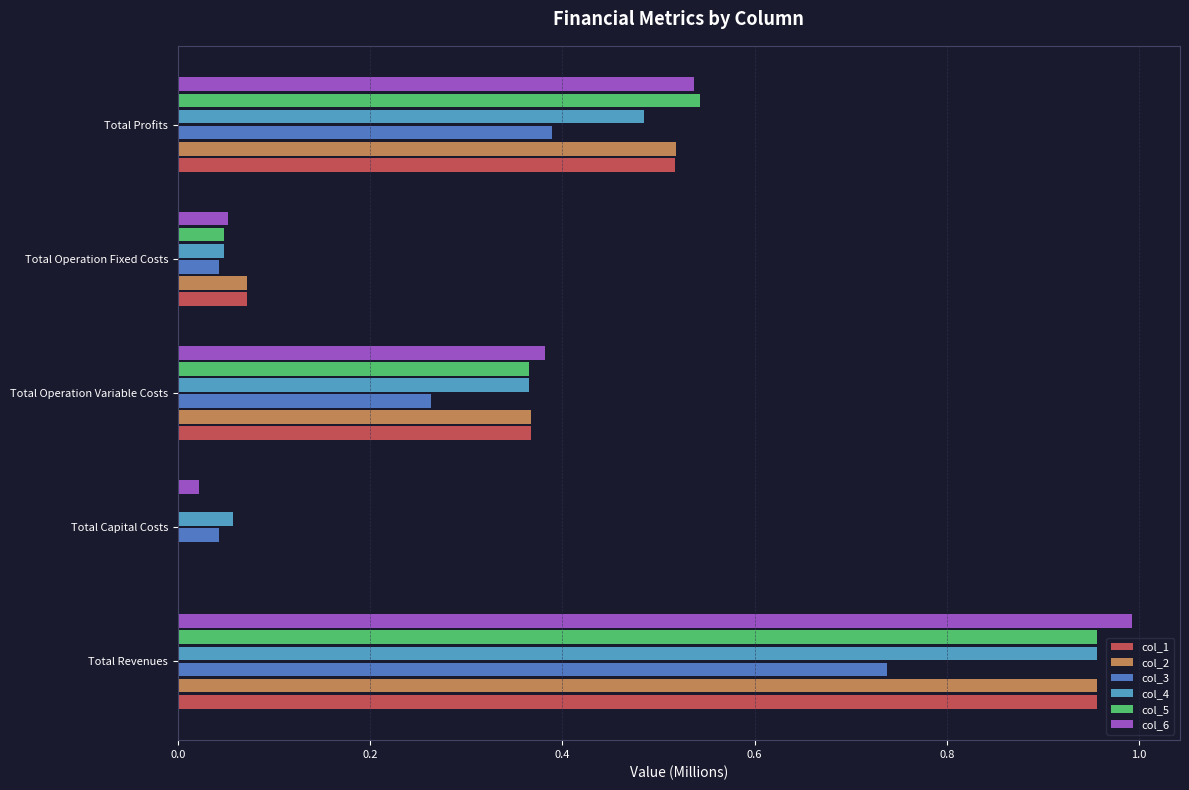

Which series changed the most between Total Revenues and Total Profits?

col_4